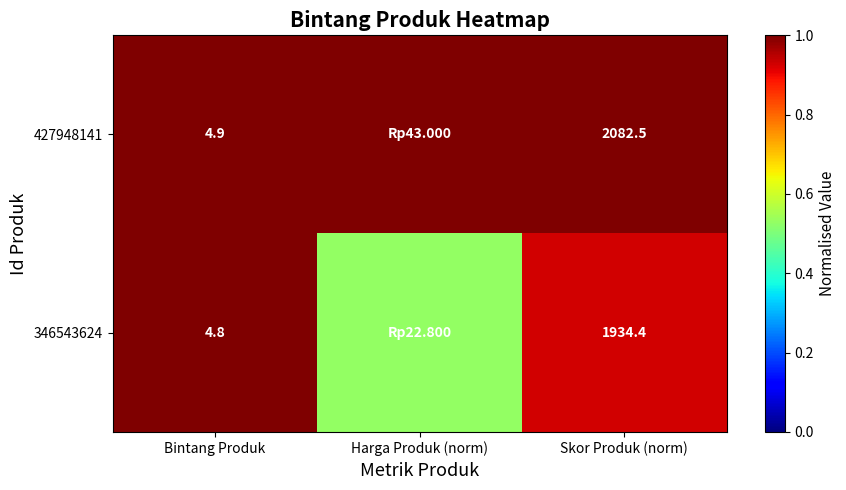

At which category is the sum across all series the highest?

Bintang Produk